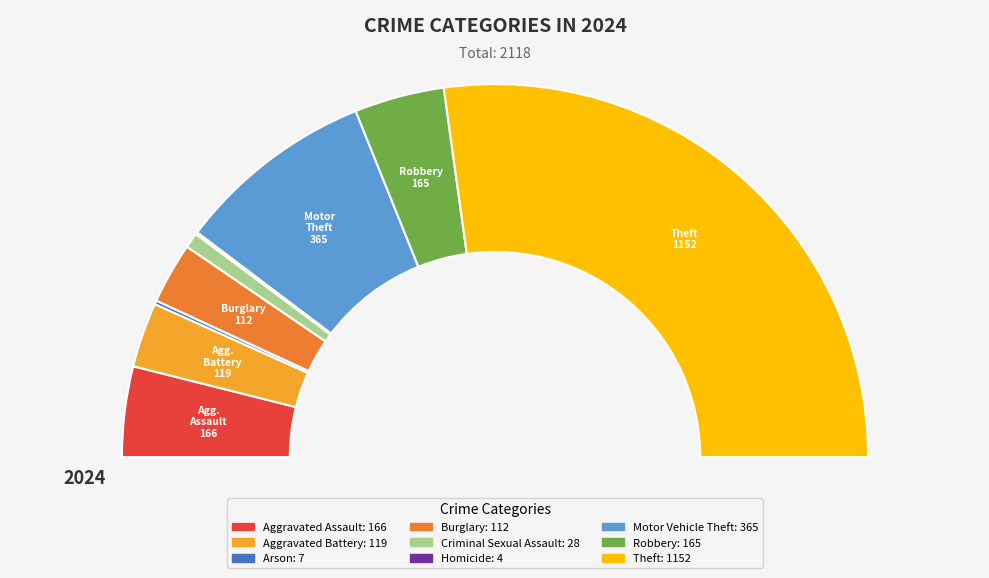

Which category has the biggest portion of the pie?

Theft